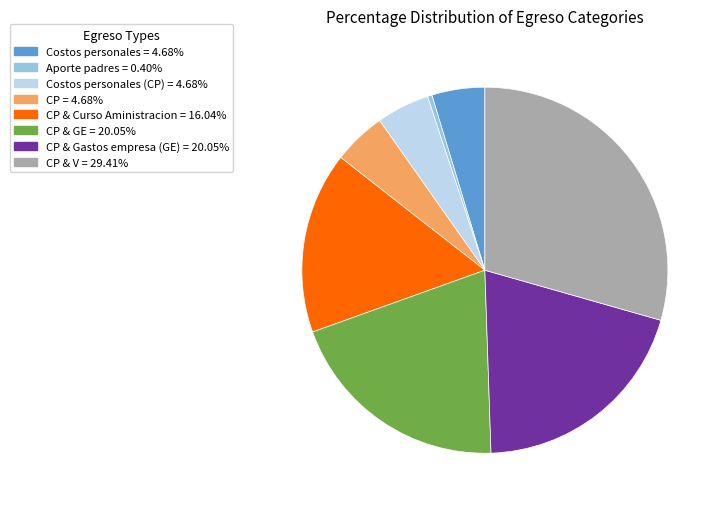

Is there any slice that represents more than half of the pie?

No